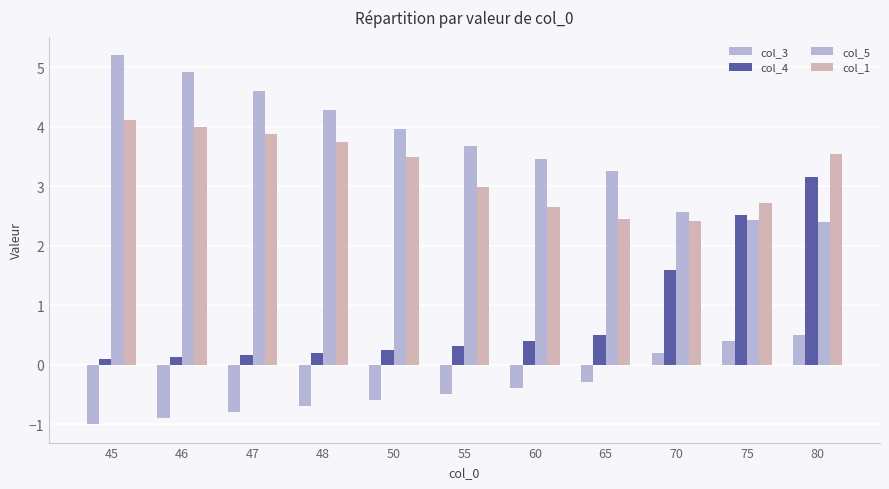

How many values in the col_5 series exceed 3?

8